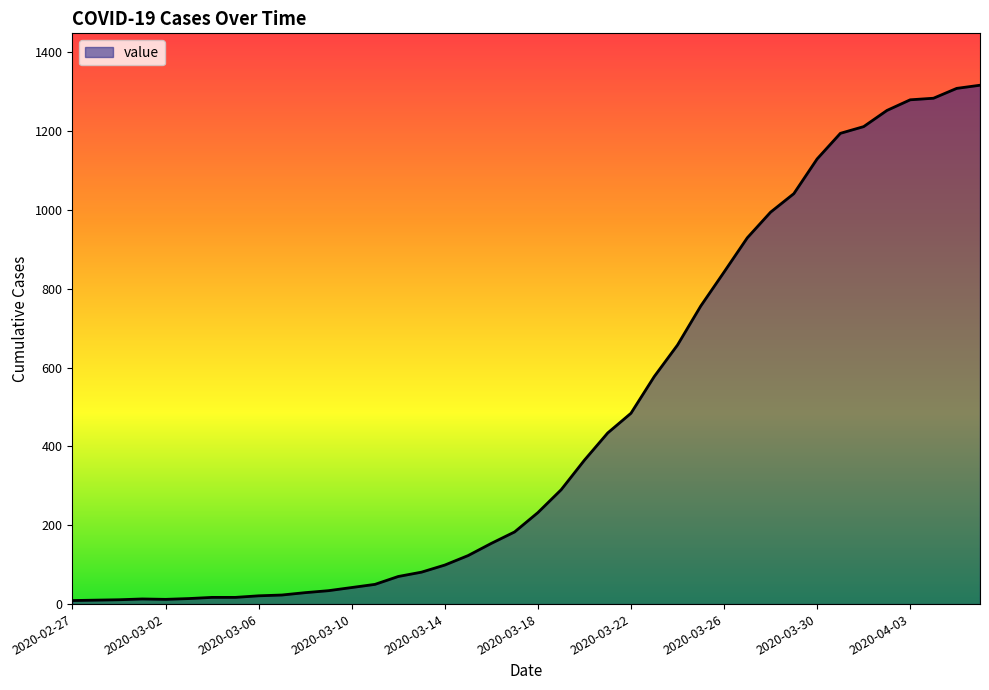

What is the maximum value shown in the chart?

1316